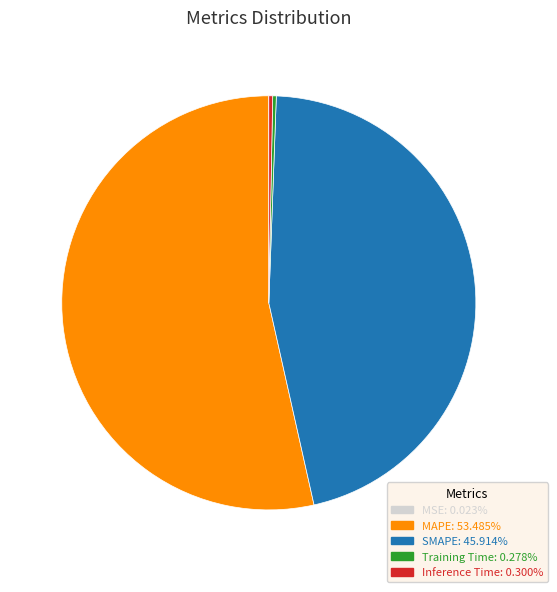

Which slice is the largest?

MAPE